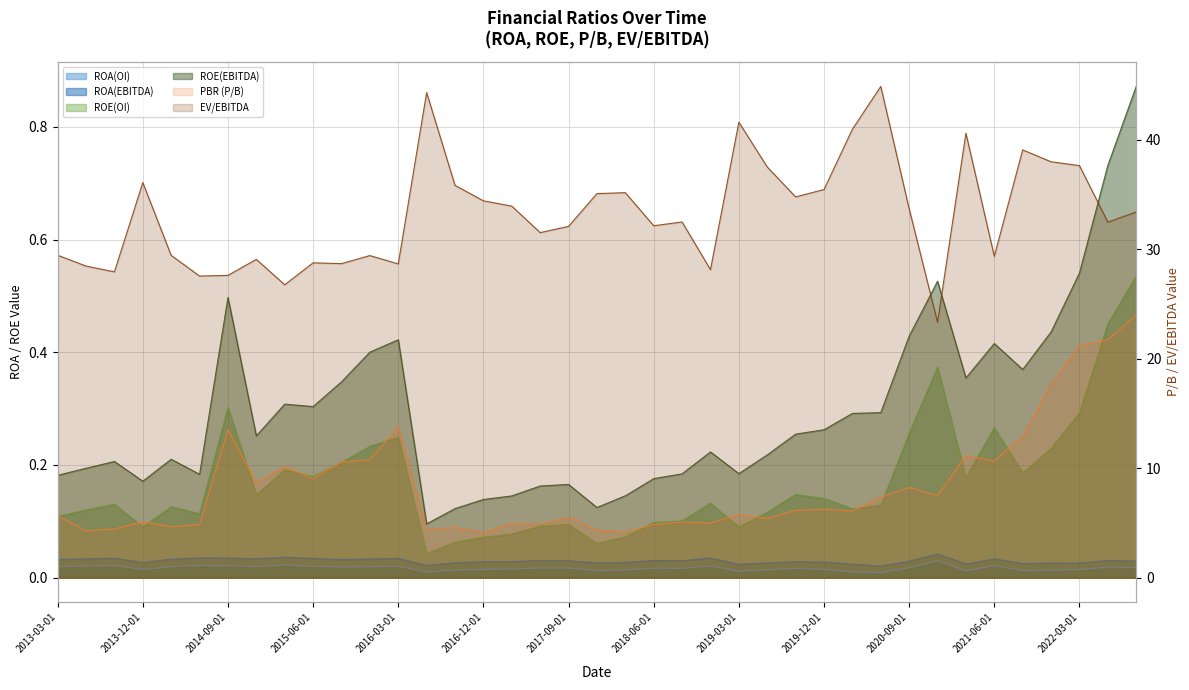

Rank the categories by EV/EBITDA value from lowest to highest.

2020-12-01, 2015-03-01, 2014-06-01, 2014-09-01, 2013-09-01, 2018-12-01, 2013-06-01, 2016-03-01, 2015-09-01, 2015-06-01, 2014-12-01, 2021-06-01, 2015-12-01, 2014-03-01, 2013-03-01, 2017-06-01, 2017-09-01, 2018-06-01, 2022-06-01, 2018-09-01, 2022-09-01, 2020-09-01, 2017-03-01, 2016-12-01, 2019-09-01, 2017-12-01, 2018-03-01, 2019-12-01, 2016-09-01, 2013-12-01, 2019-06-01, 2022-03-01, 2021-12-01, 2021-09-01, 2021-03-01, 2020-03-01, 2019-03-01, 2016-06-01, 2020-06-01